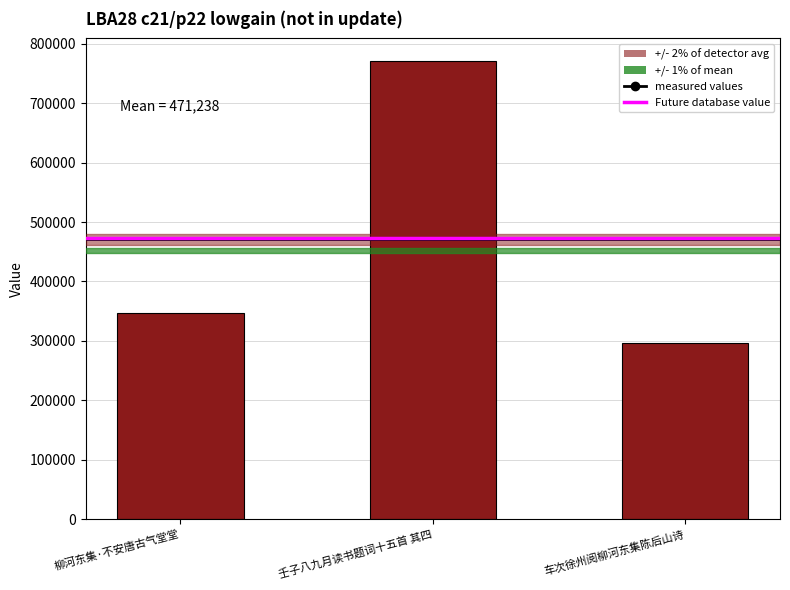

The value at 柳河东集·不安唐古气堂堂 is 497662. True or false?

False